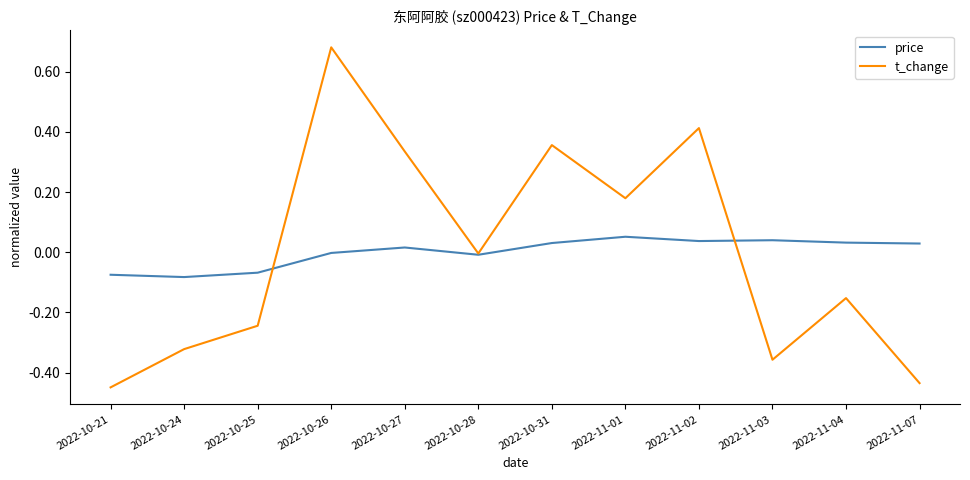

True or false: price has a value of 0.0 at 2022-11-02.

True